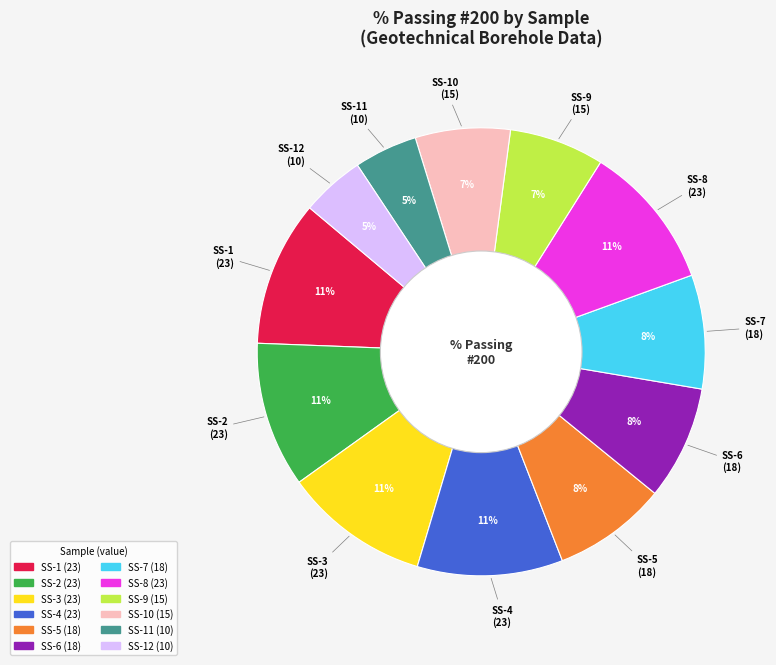

Is there a majority slice in this chart?

No